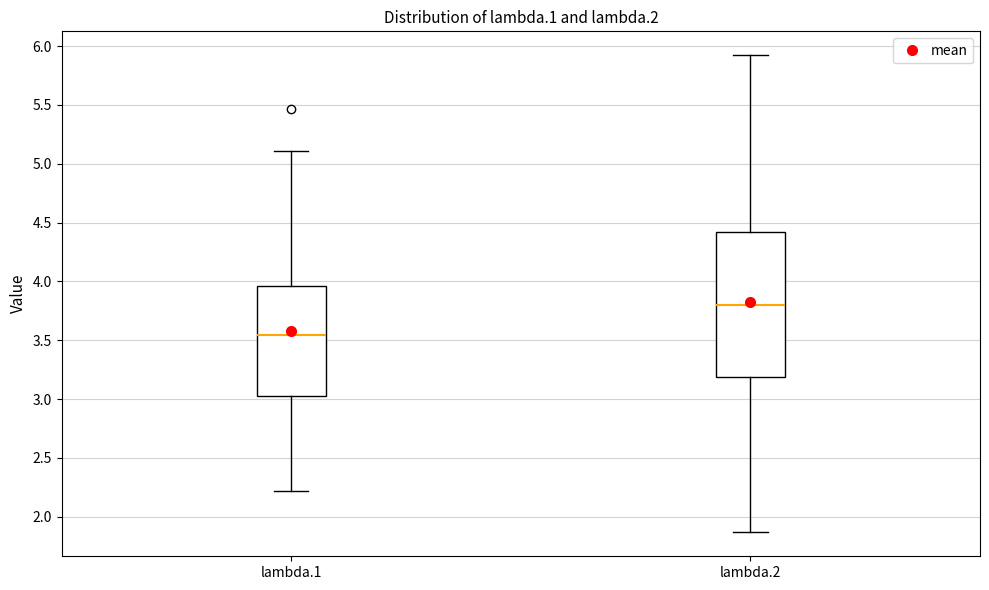

Comparing the boxes themselves (not the whiskers), which one is the tallest?

lambda.2